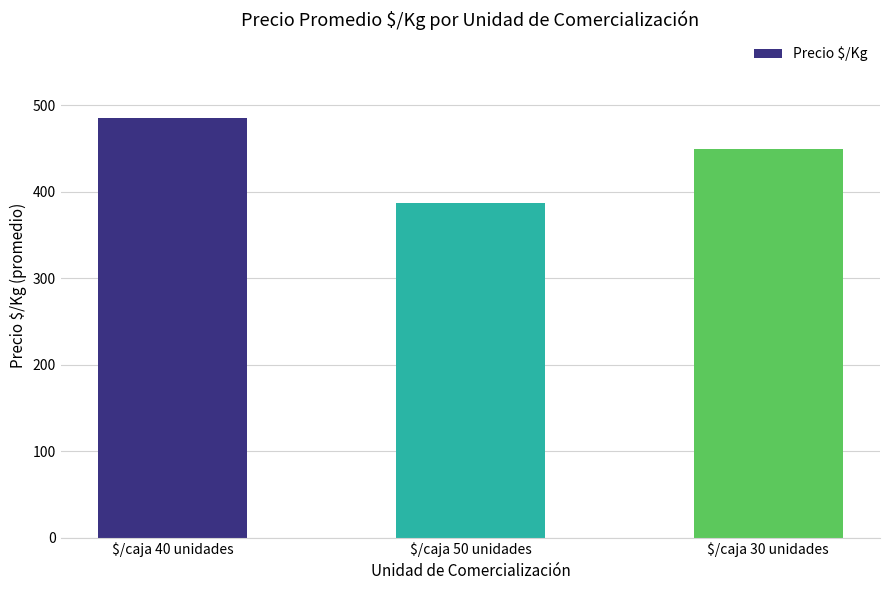

What value does the data have at $/caja 50 unidades?

386.6